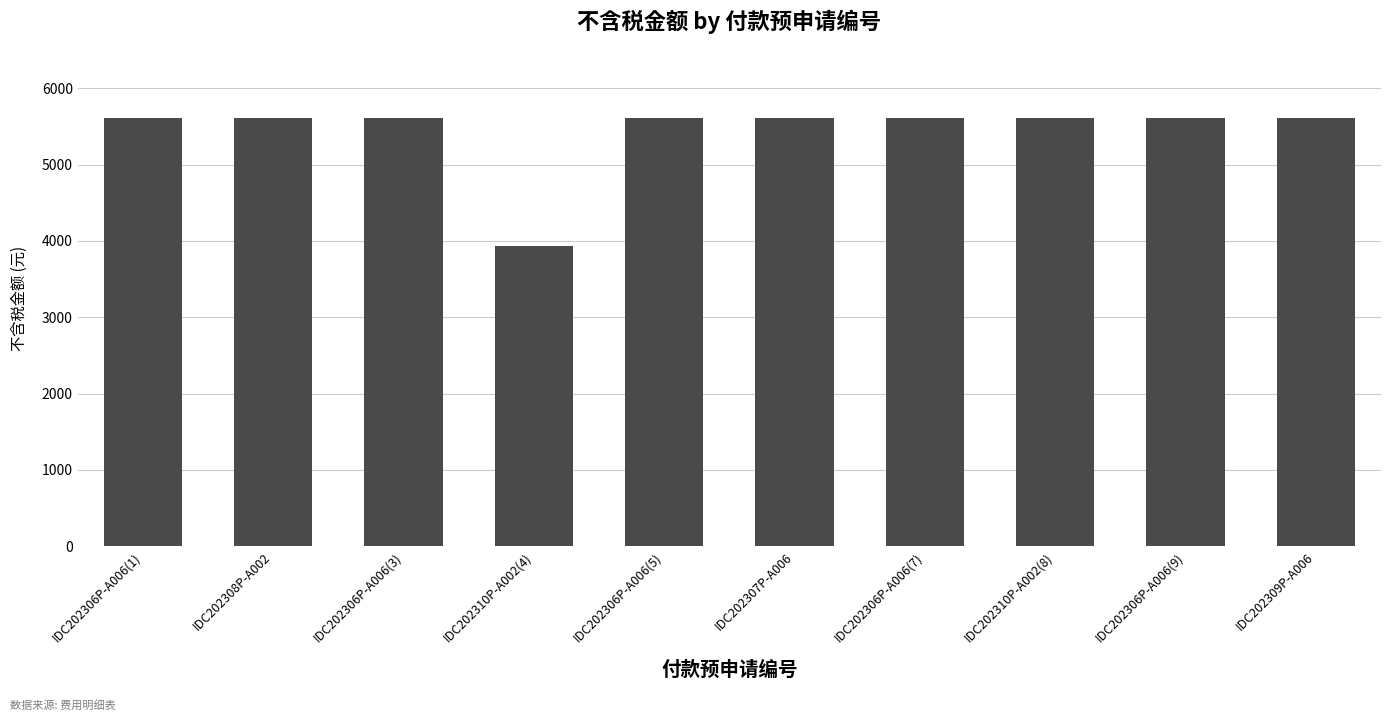

What is the label of the 1st bar from the left?

IDC202306P-A006(1)